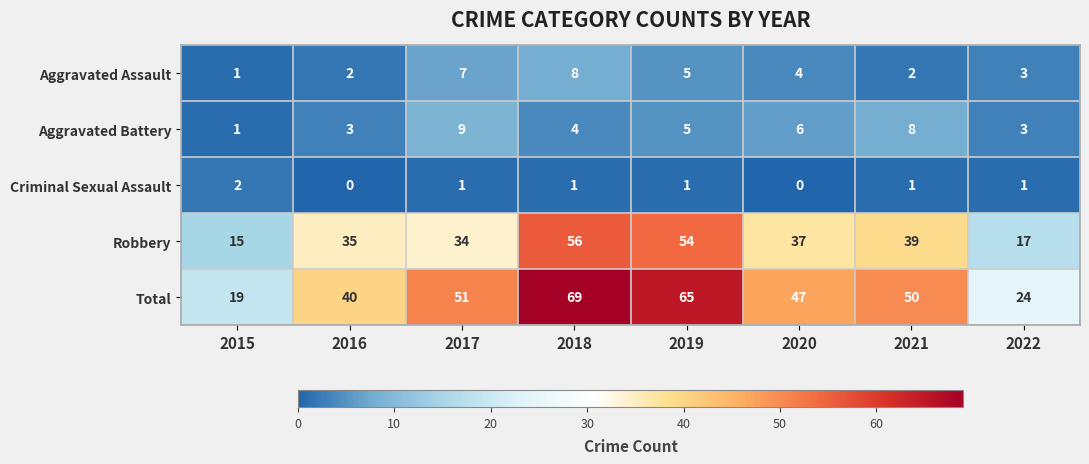

True or false: Aggravated Battery has a value of 3 at 2016.

True